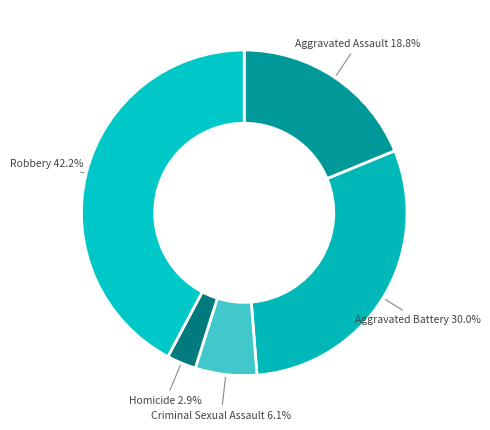

Count the number of slices in the pie.

5